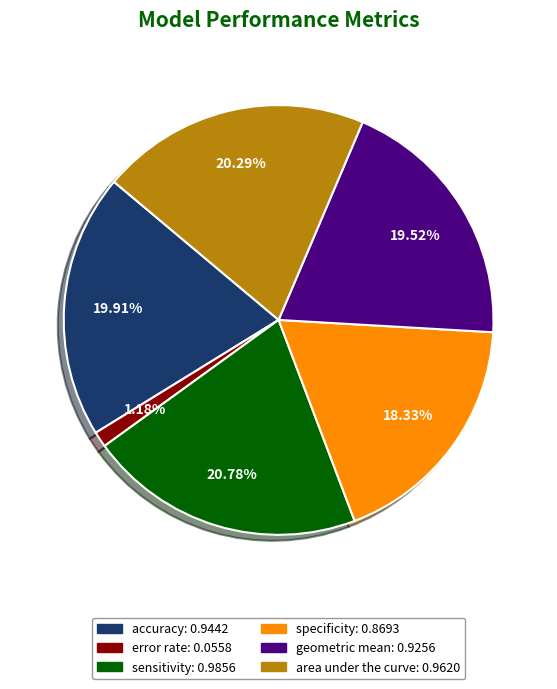

How much of the chart is everything except accuracy?

80.1%